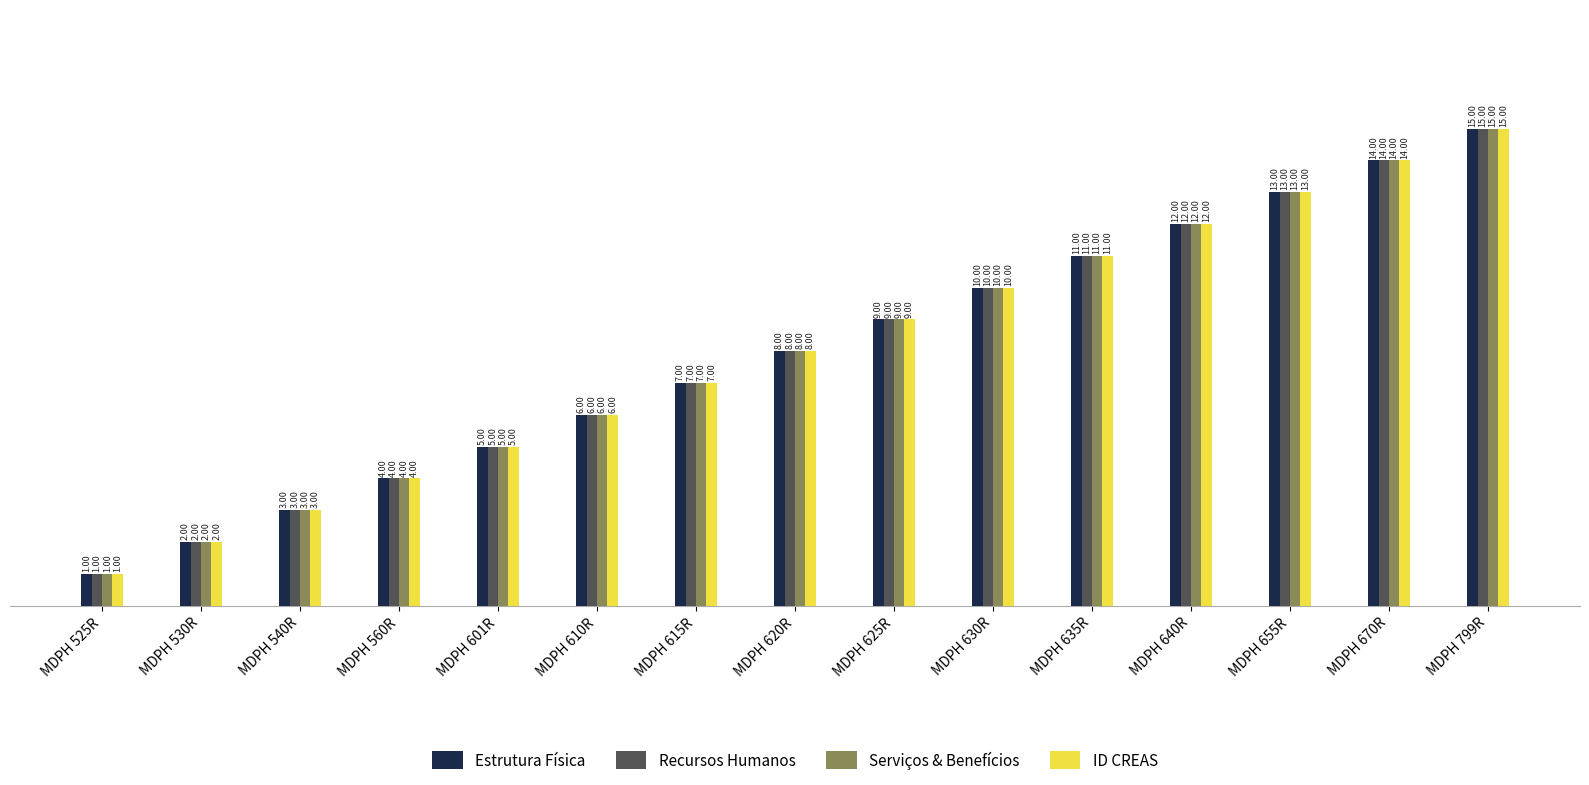

What is the difference between the maximum and minimum values in the Estrutura Física series?

14